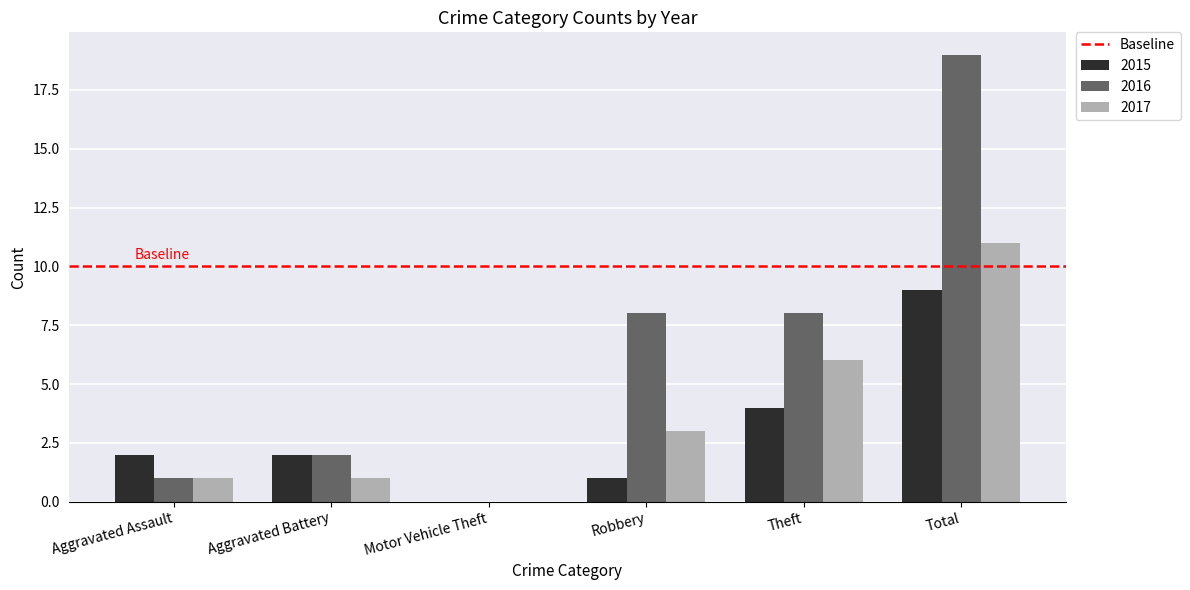

Which series has the largest range (max minus min)?

2016